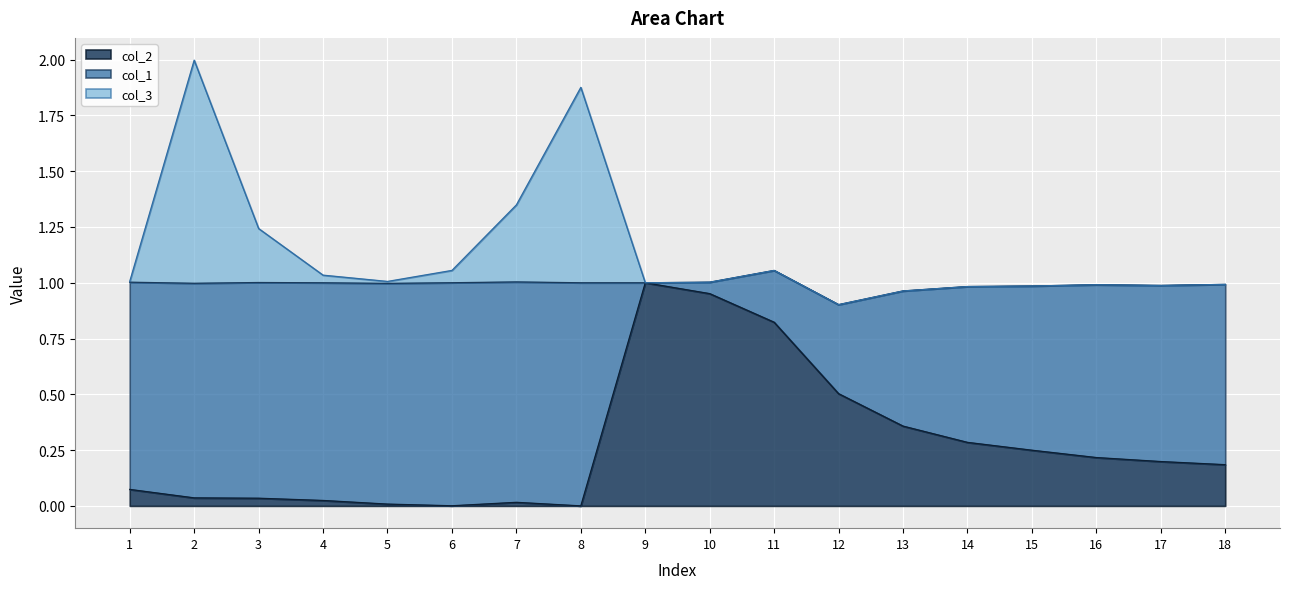

Which series has the largest range (max minus min)?

col_3